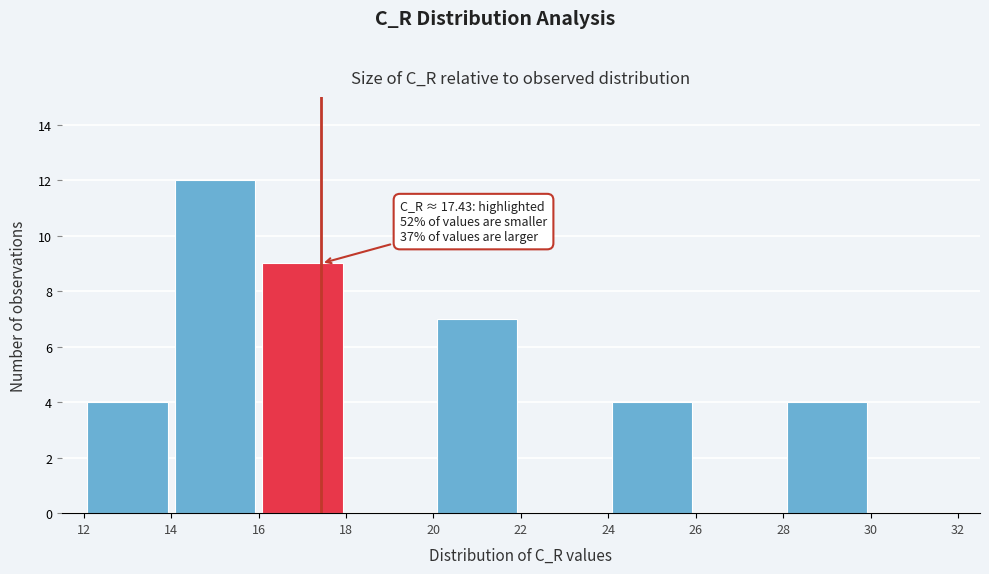

Over which range of the x-axis is the bar tallest?

14 to 16